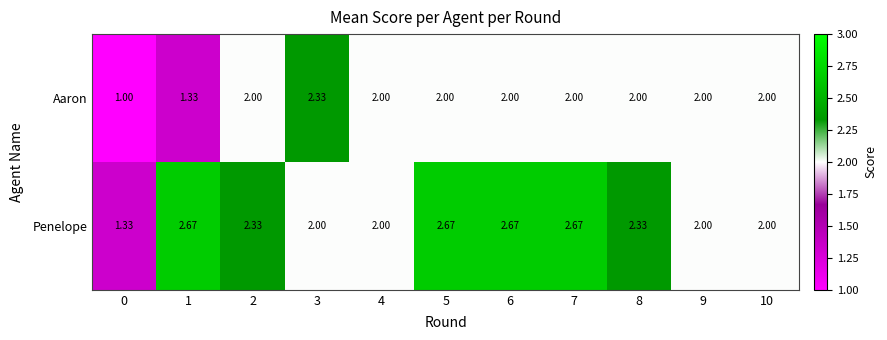

At 1, list the series in order from smallest to largest.

Aaron, Penelope